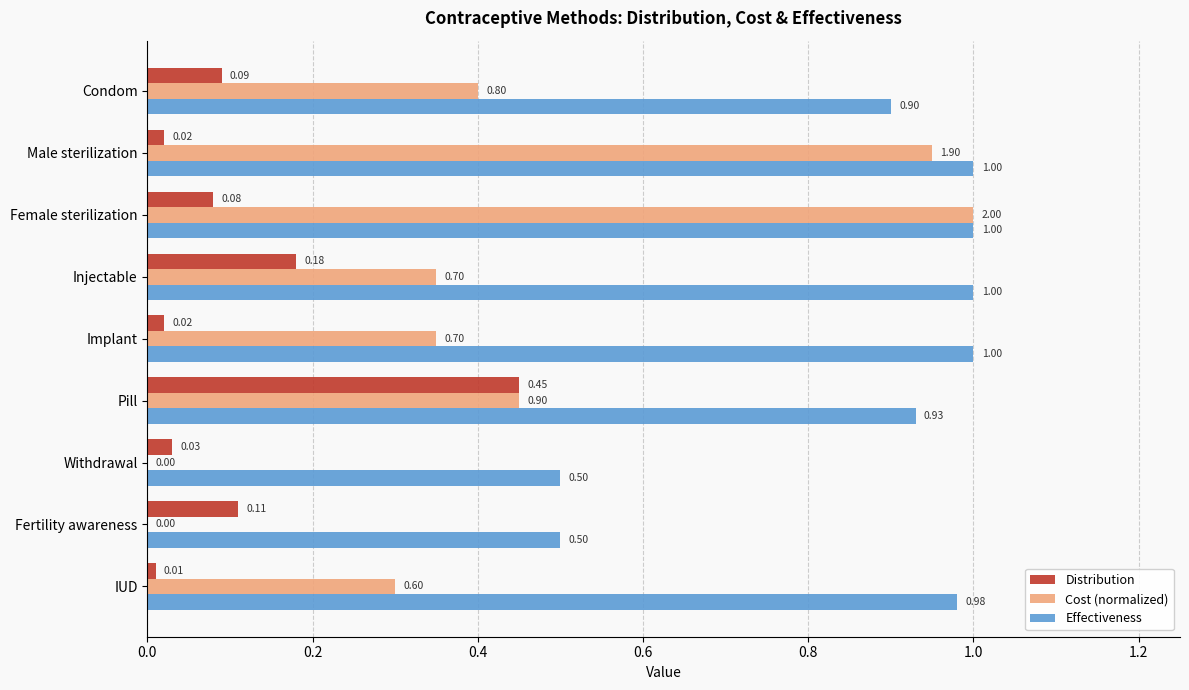

How many positive values does the Cost (normalized) series have?

7